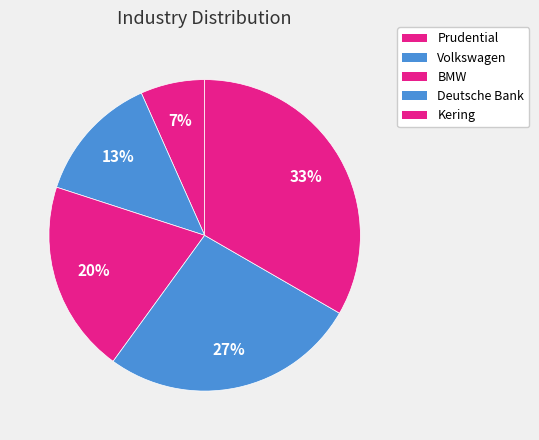

What is the ratio of the value at Kering to the value at Deutsche Bank?

1.2